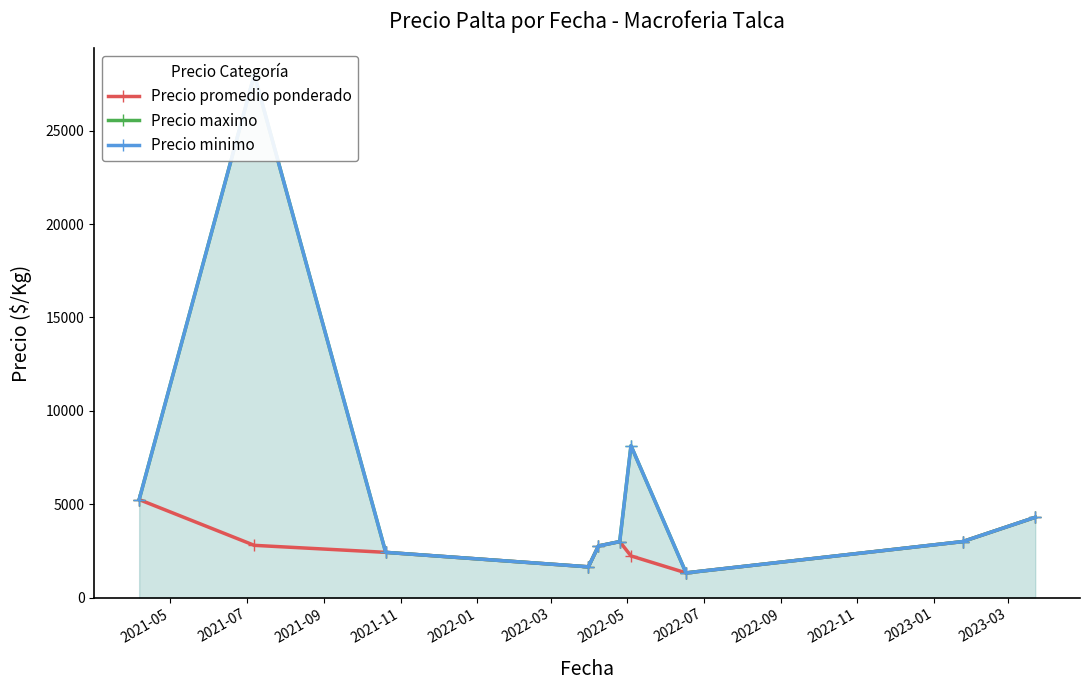

True or false: Precio minimo and Precio maximo cross at least once.

False